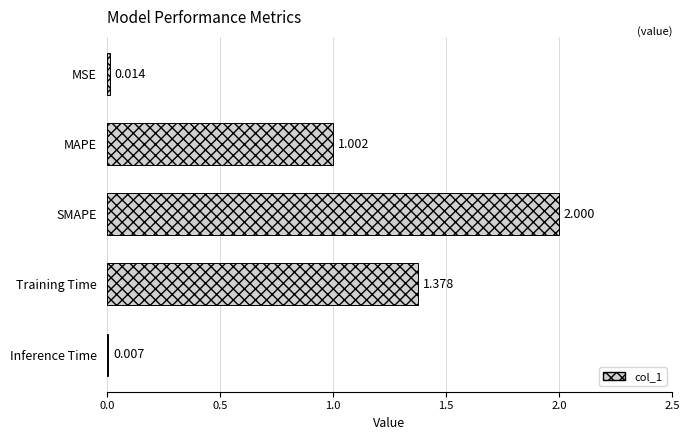

Where is the data nearest to the value 1?

MAPE